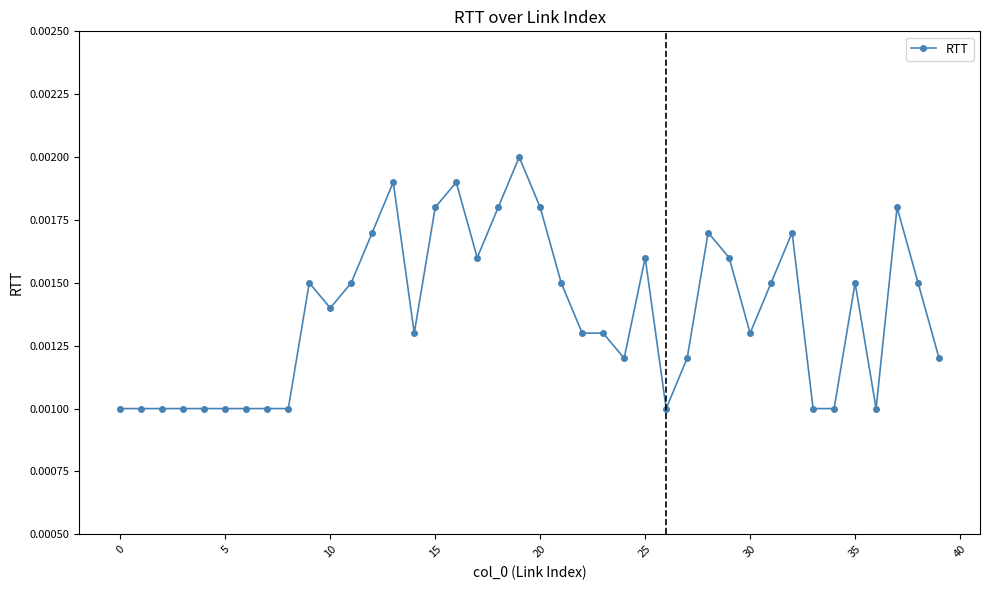

Count the values in the range 0 to 1.

40